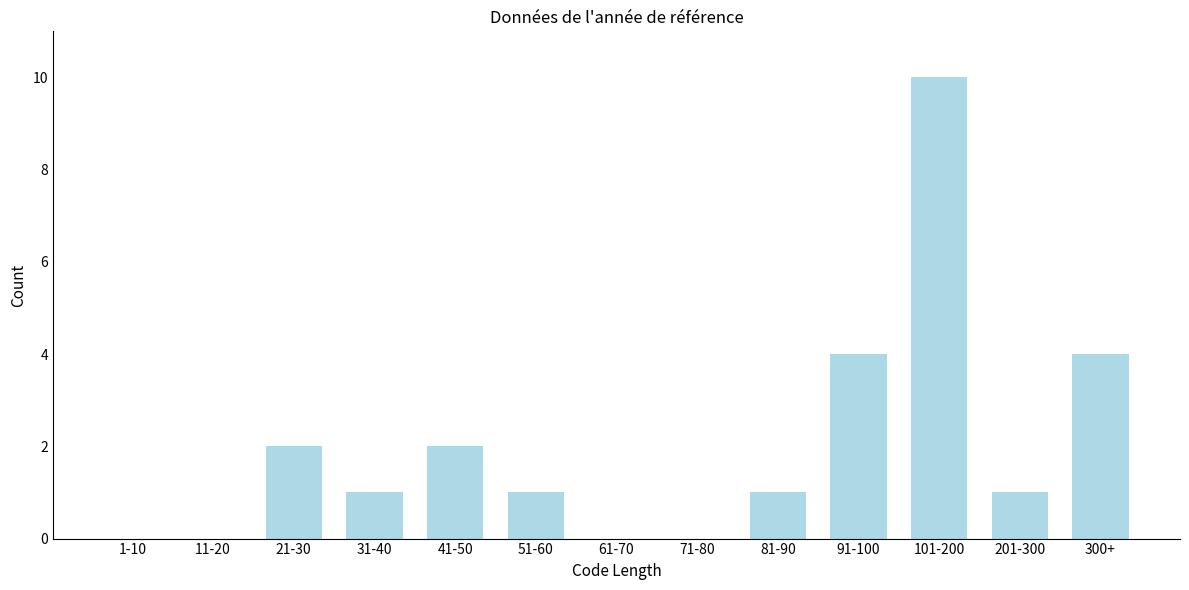

Reading left to right, extract all data points from this chart.

1-10=0	11-20=0	21-30=2	31-40=1	41-50=2	51-60=1	61-70=0	71-80=0	81-90=1	91-100=4	101-200=10	201-300=1	300+=4